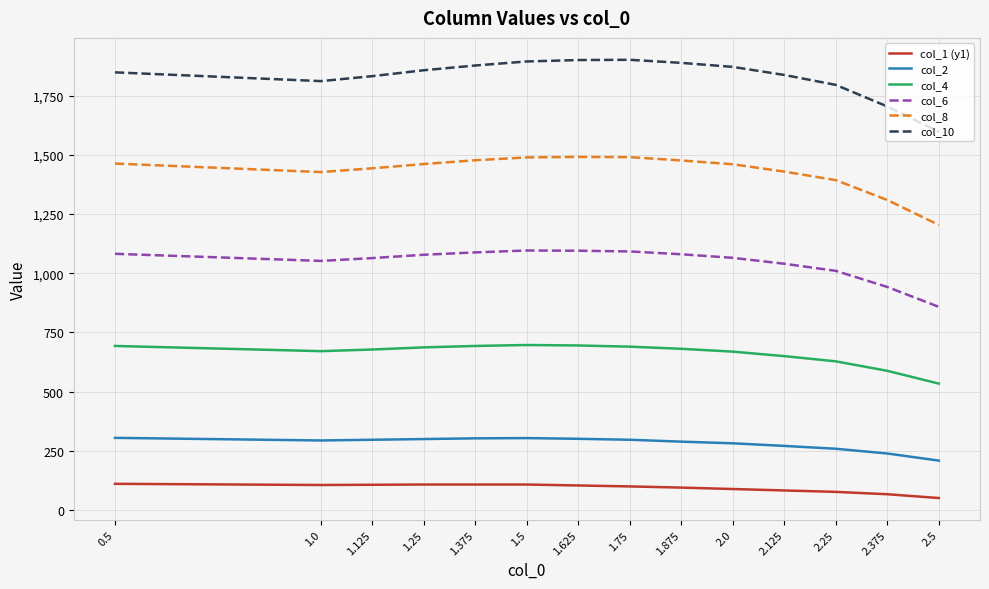

Which category has the lowest value in the col_2 series?

2.5